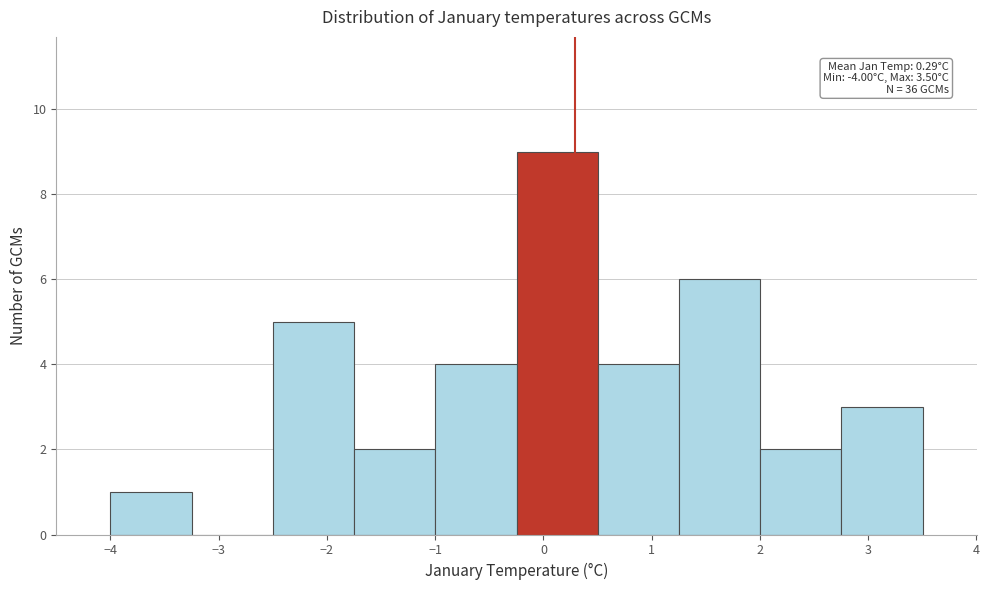

Over which range of the x-axis is the bar tallest?

-0.2 to 0.5